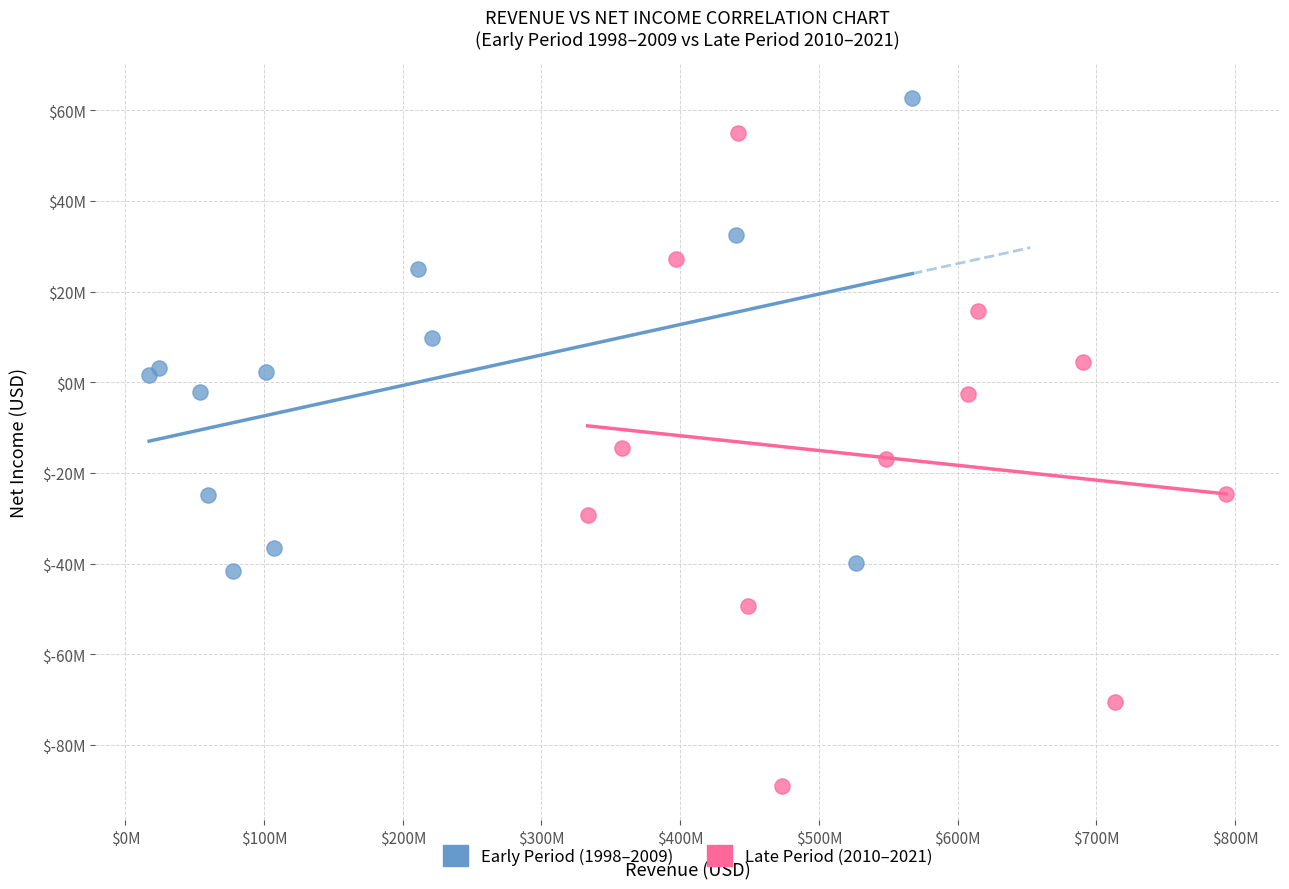

What are all the series names shown in the legend?

Early Period (1998–2009), Late Period (2010–2021)